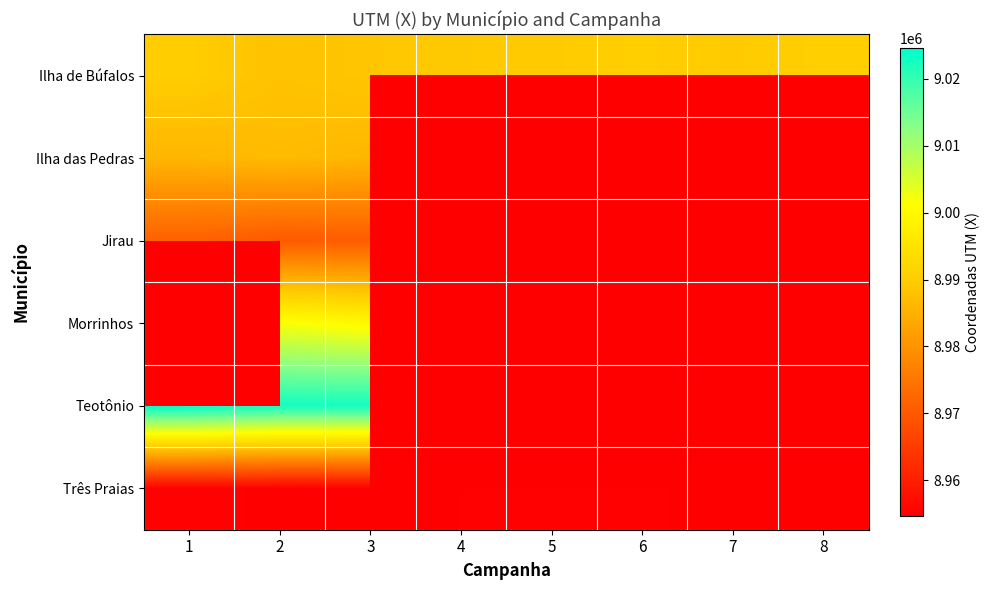

List the series in order of their overall mean, highest first.

Ilha de Búfalos, Ilha das Pedras, Jirau, Morrinhos, Teotônio, Três Praias